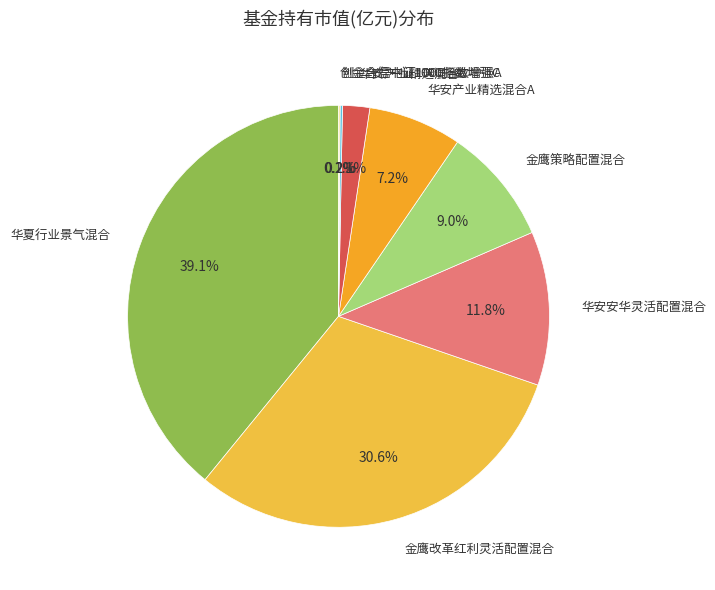

To the nearest percent, what is the difference between the largest and smallest slice percentages?

39%